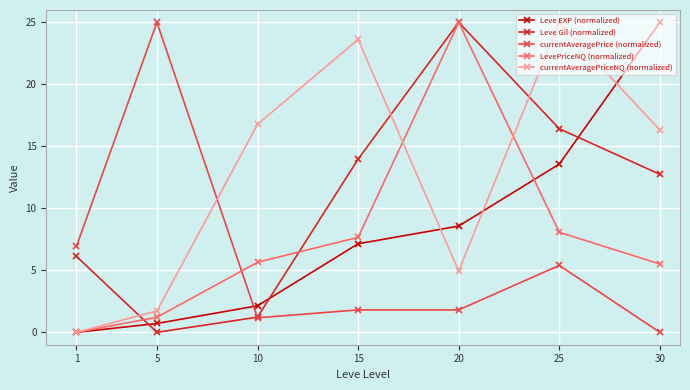

What is the sum of the Leve EXP (normalized) values at 20 and 1?

8.6